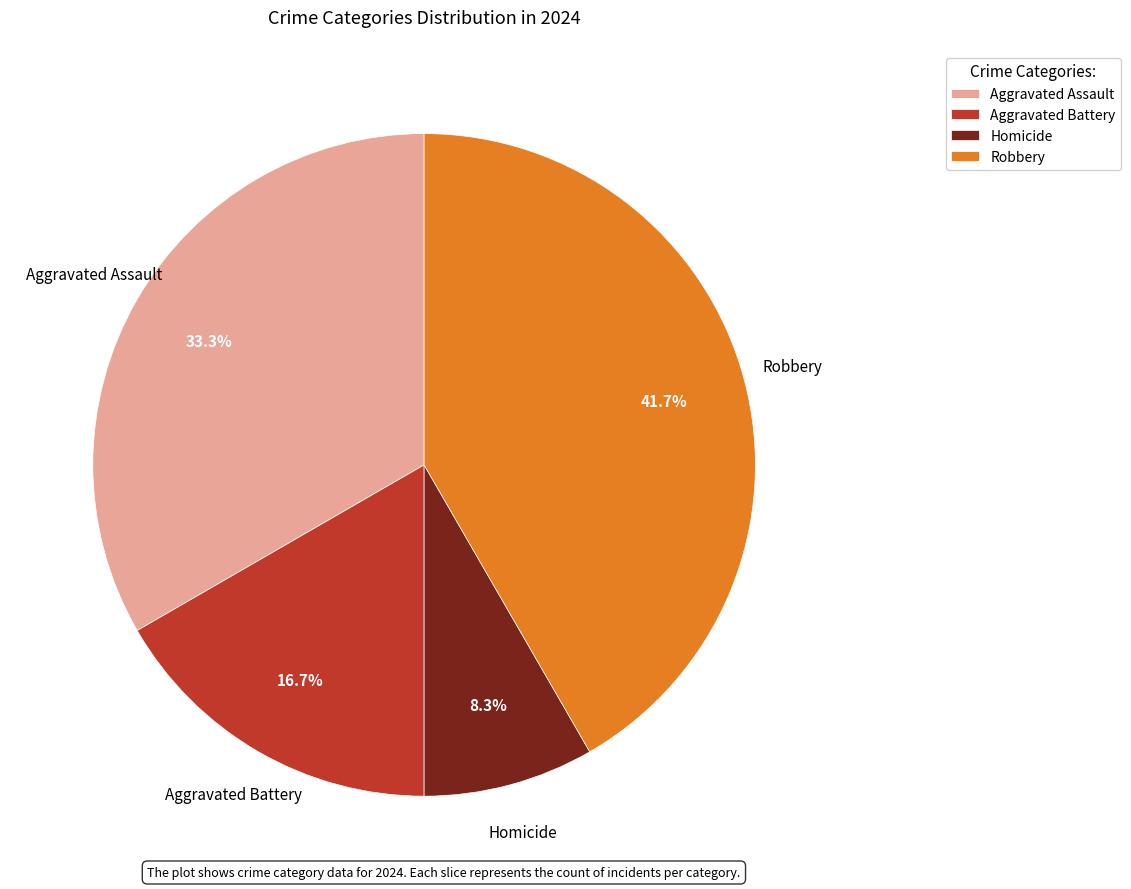

Is there any slice that represents more than half of the pie?

No